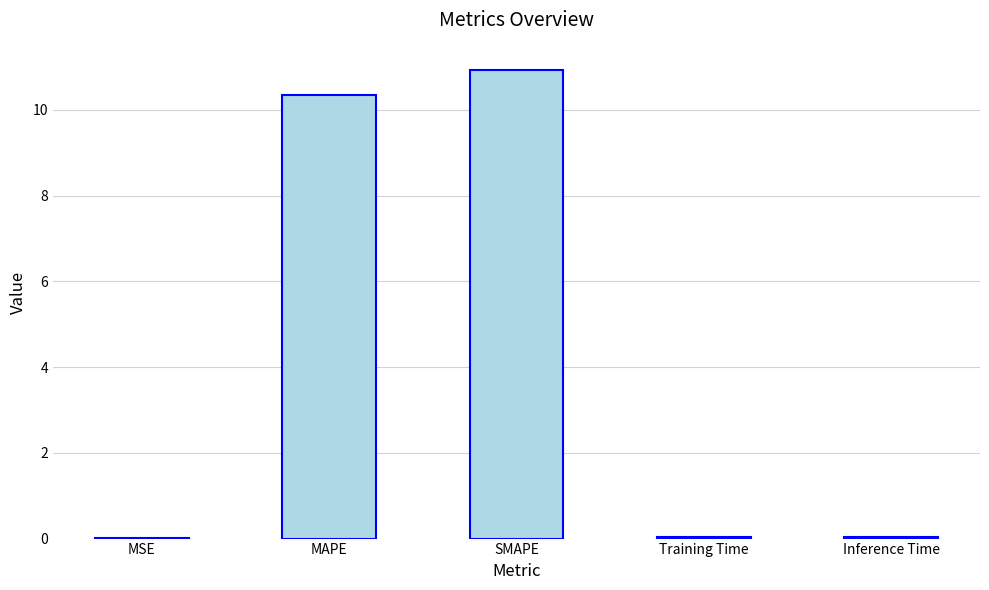

Are the bars grouped side by side (vs. stacked)?

No